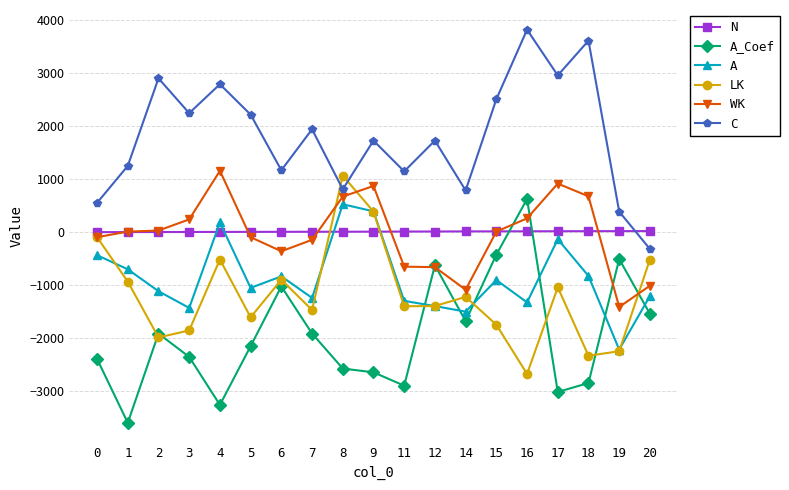

Is the value of LK at 12 greater than the value of N at 9?

No